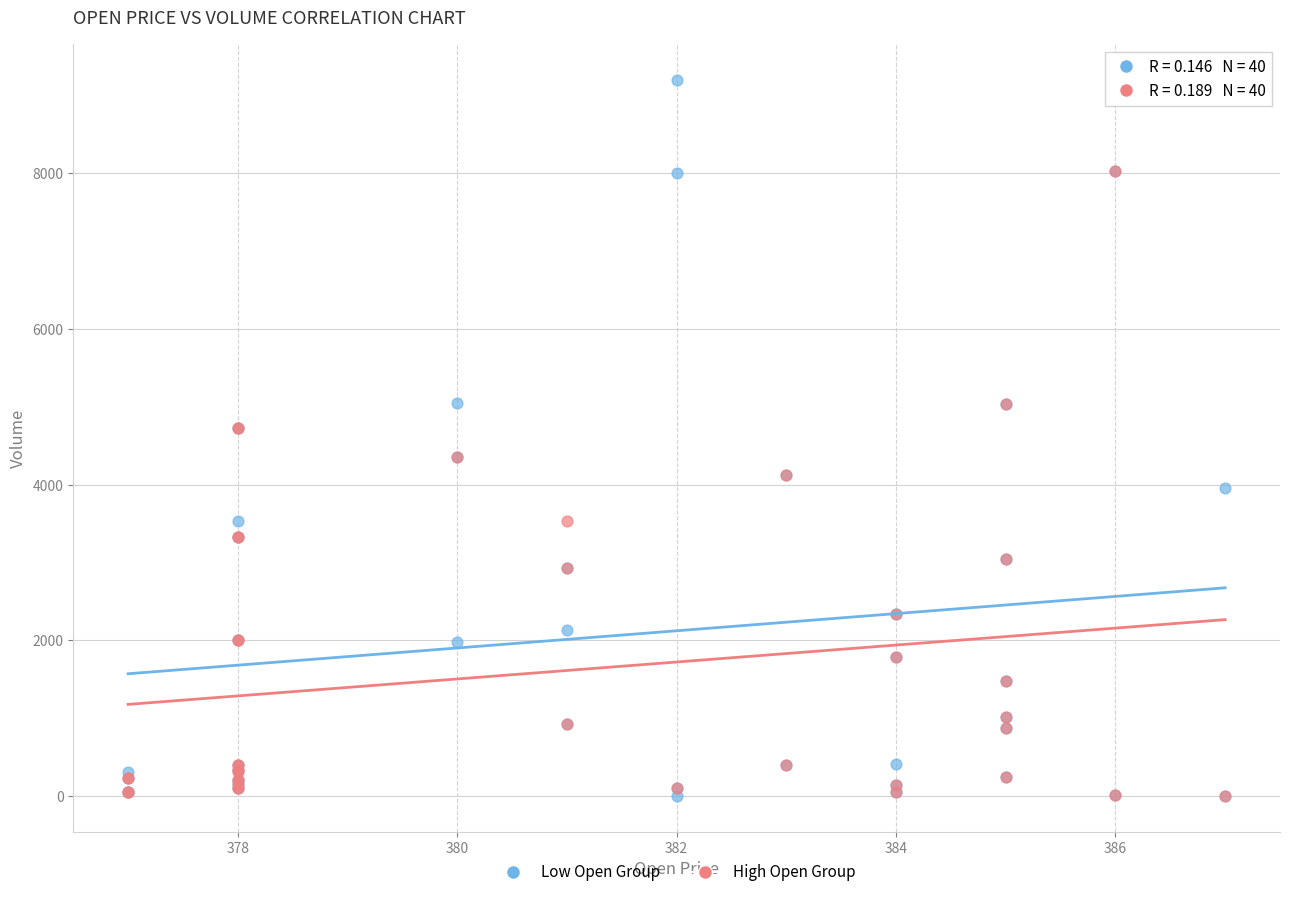

Which series reaches the maximum Y coordinate?

Low Open Group